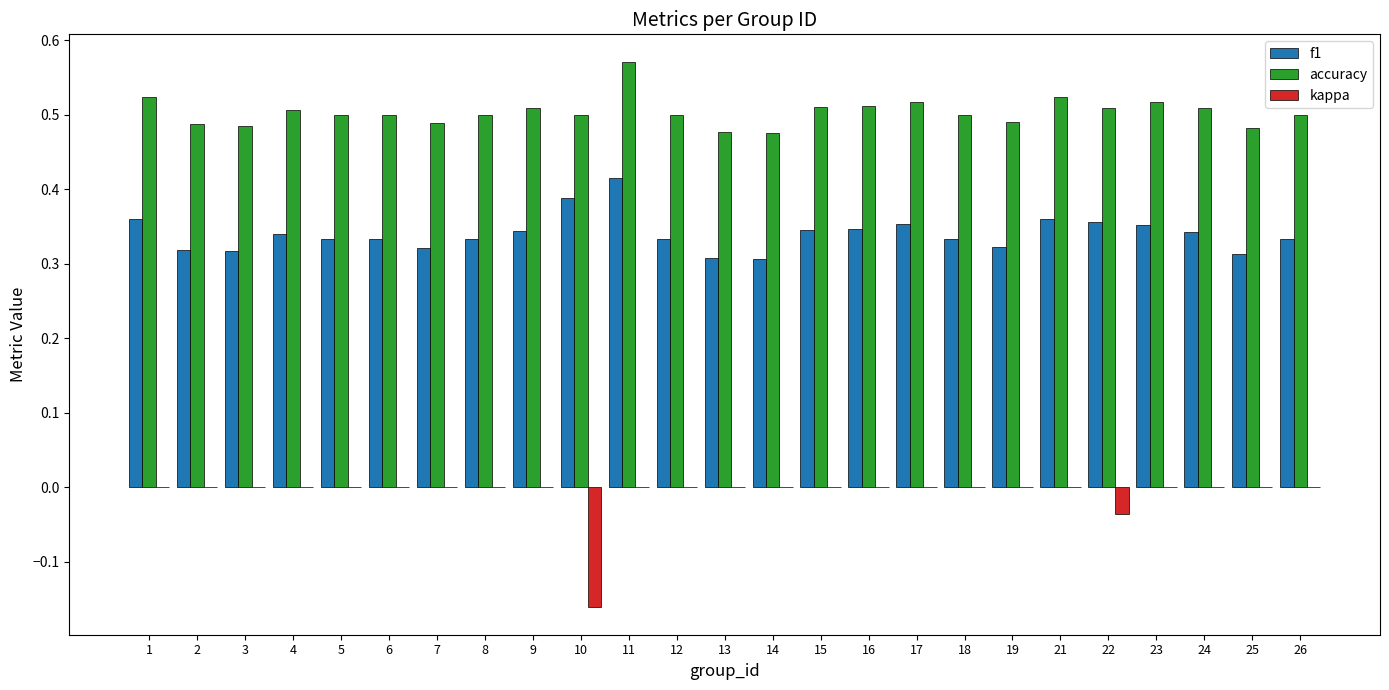

What is the sum of the accuracy values at 25 and 18?

1.0